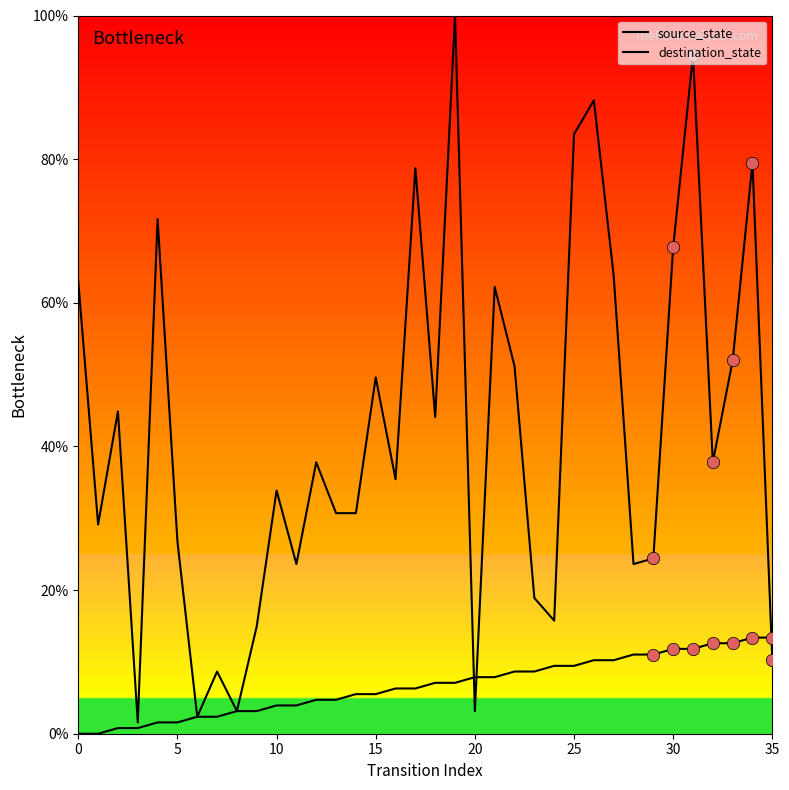

How many lines are shown in the chart?

2